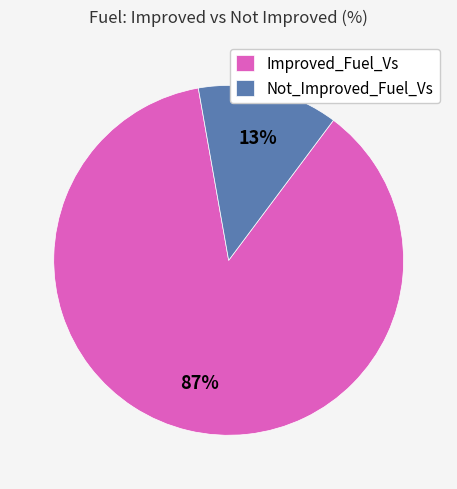

Which has a higher value, Improved_Fuel_Vs or Not_Improved_Fuel_Vs?

Improved_Fuel_Vs